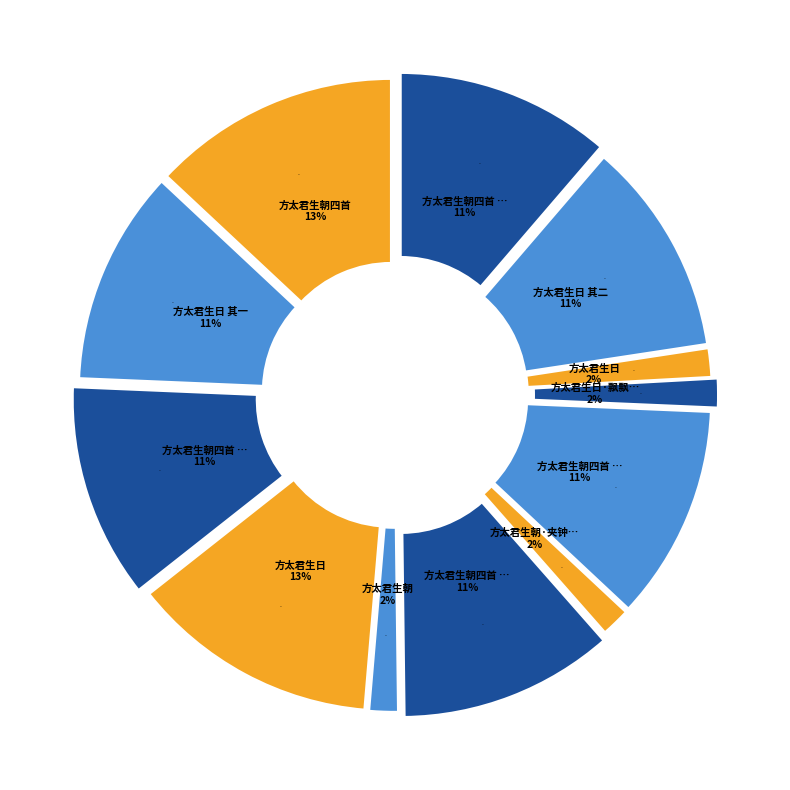

Between 方太君生日·飘飘南极上明星 and 方太君生朝四首 其一, which is larger?

方太君生朝四首 其一